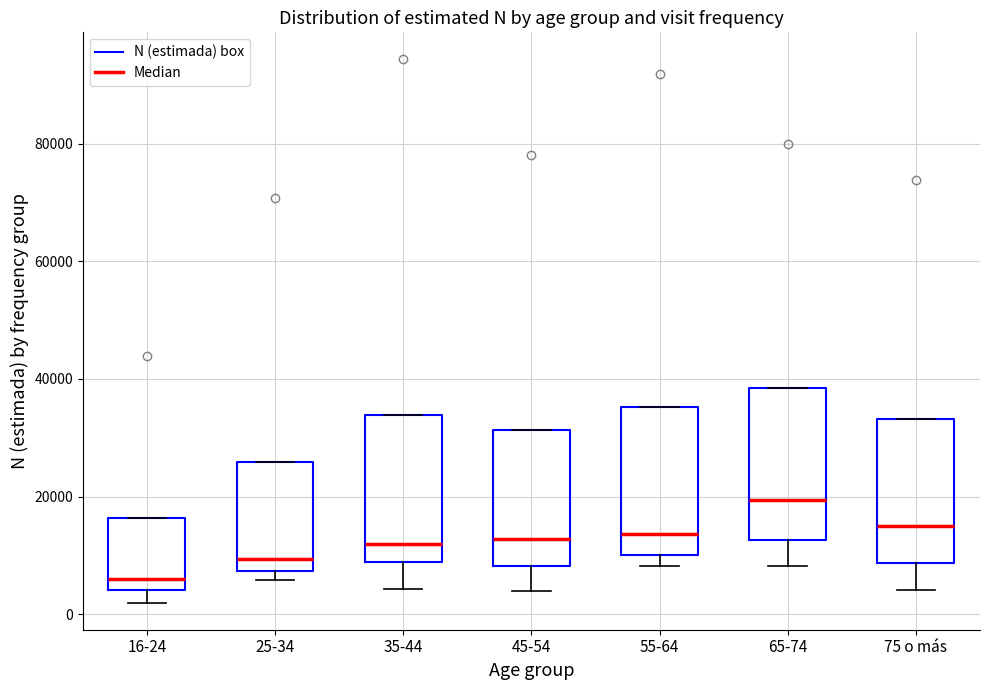

Which box's median line is the highest?

65-74